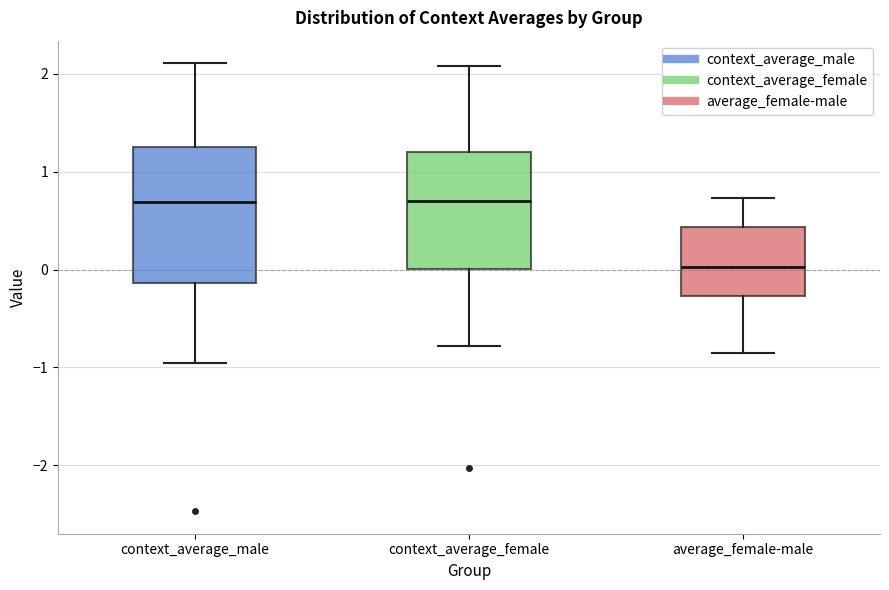

Which box has the lowest median line?

average_female-male